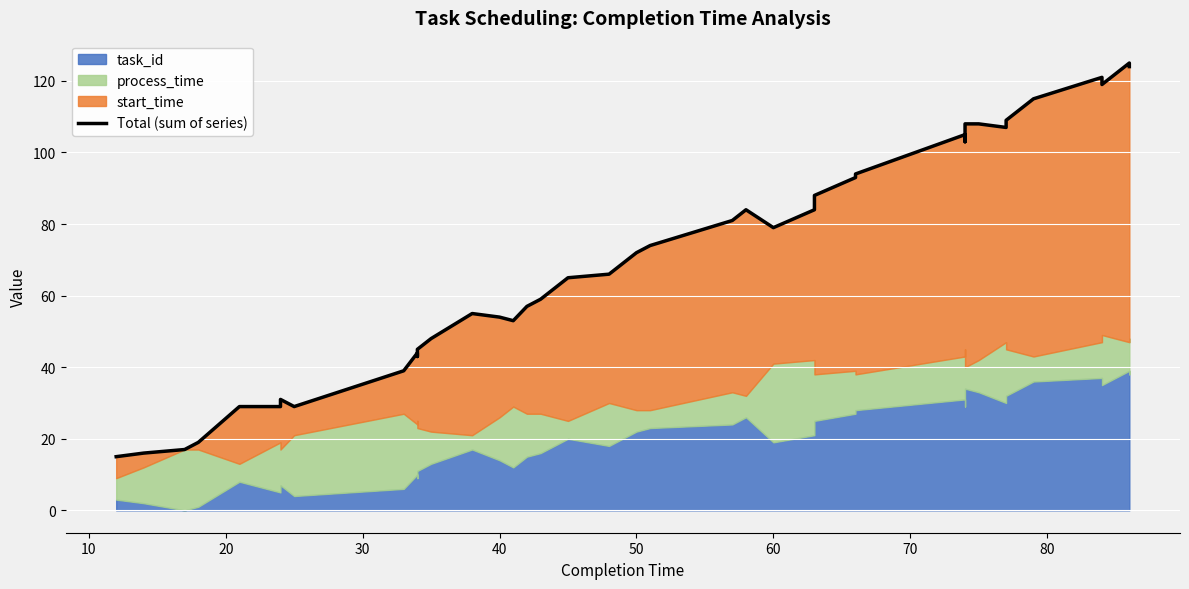

The value at 35 is 39. True or false?

False